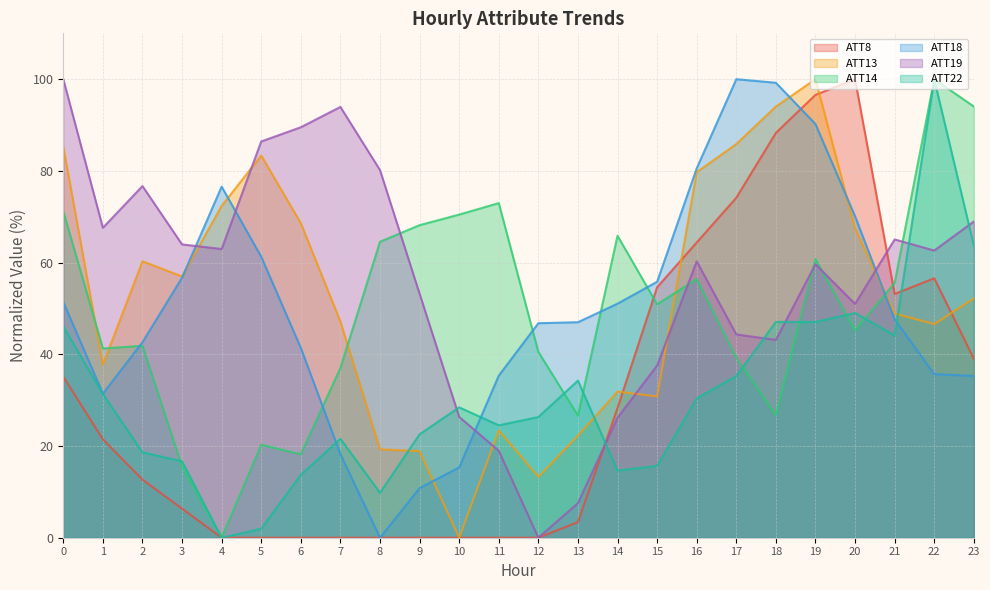

What is the greatest value displayed?

100.0